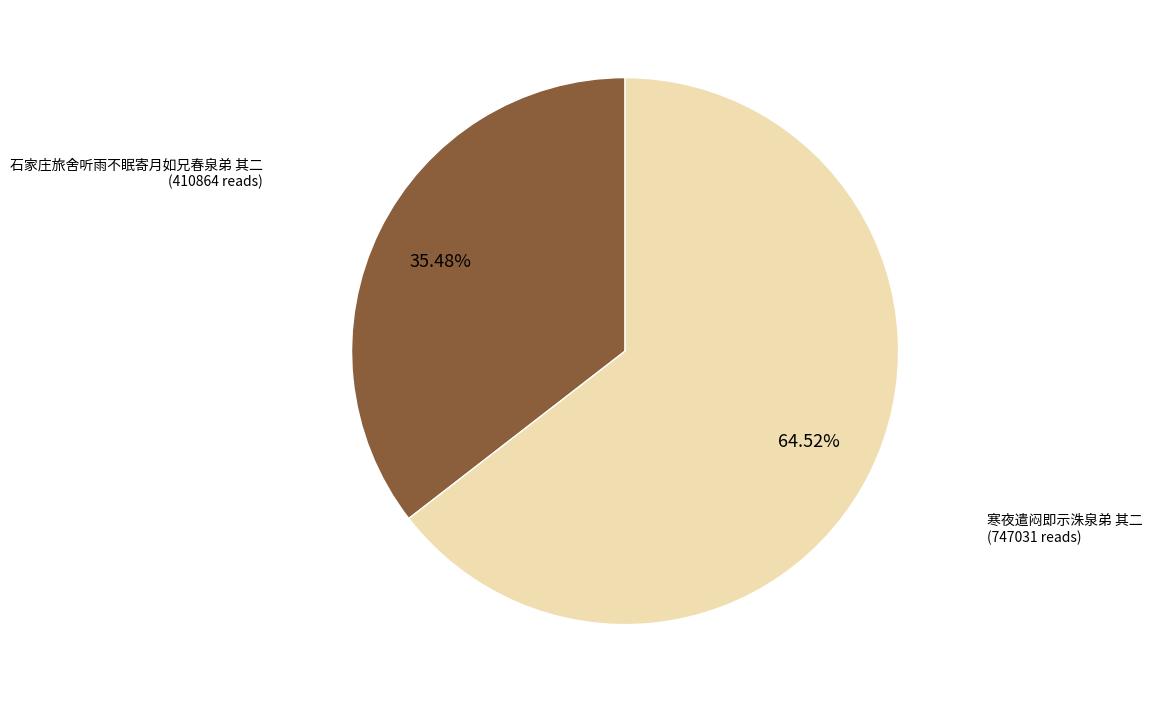

Is the sum of 石家庄旅舍听雨不眠寄月如兄春泉弟 其二 and 寒夜遣闷即示洙泉弟 其二 greater than half?

Yes